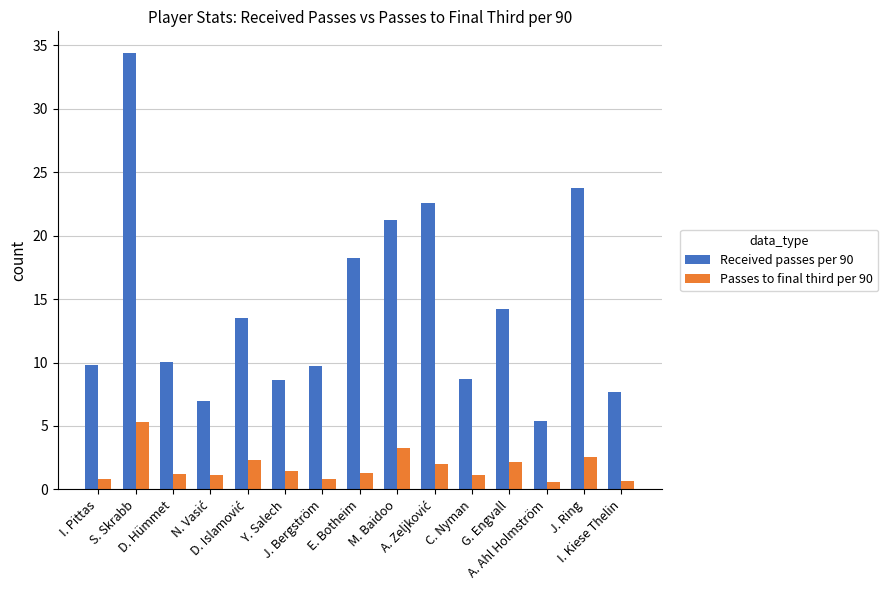

Between I. Pittas and J. Ring, which series saw the biggest shift?

Received passes per 90